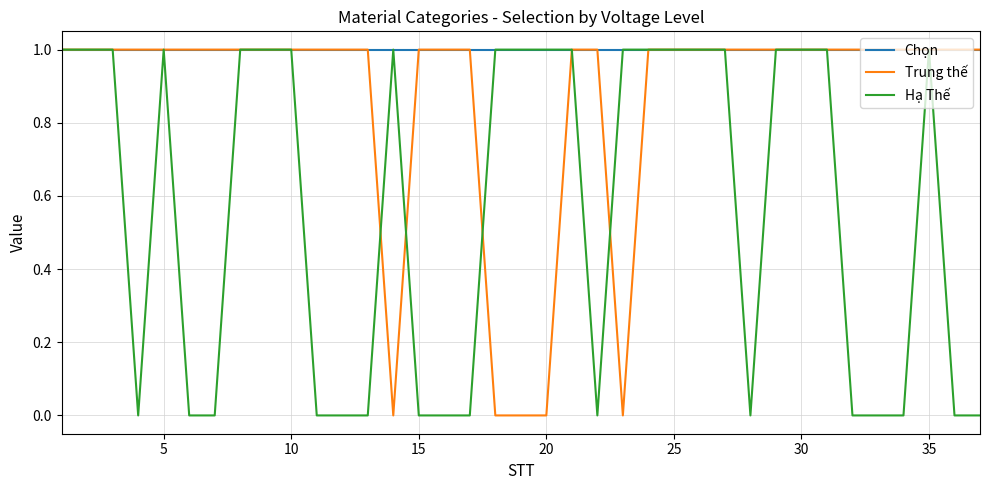

Which series has the largest total across all categories?

Chọn